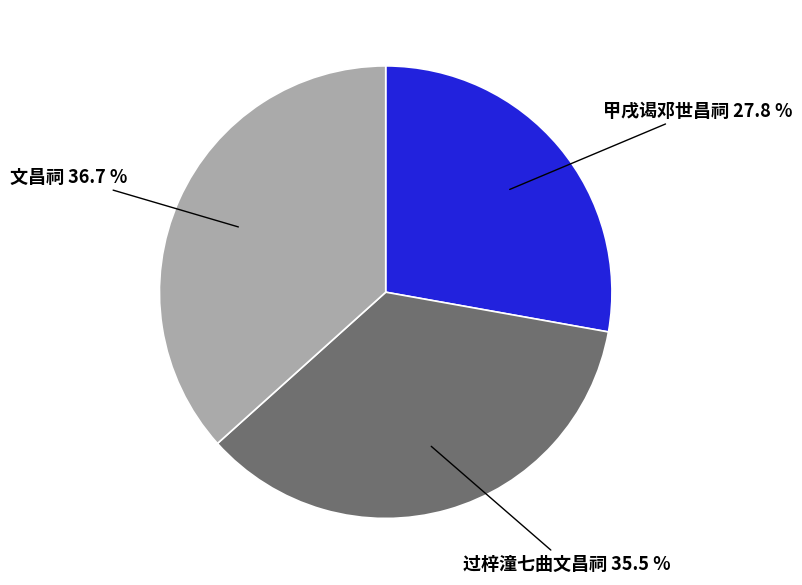

To the nearest percent, what is the difference between the largest and smallest slice percentages?

9%